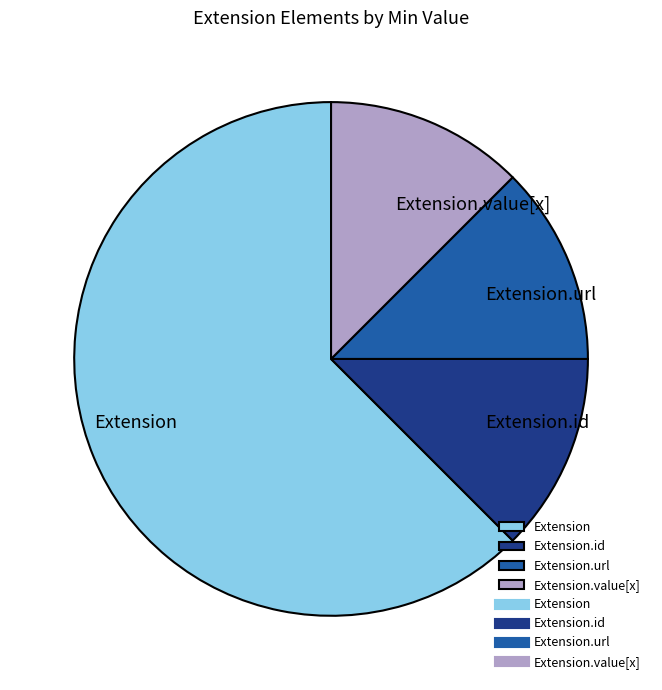

The Extension.id slice represents 6% of the pie. True or false?

False